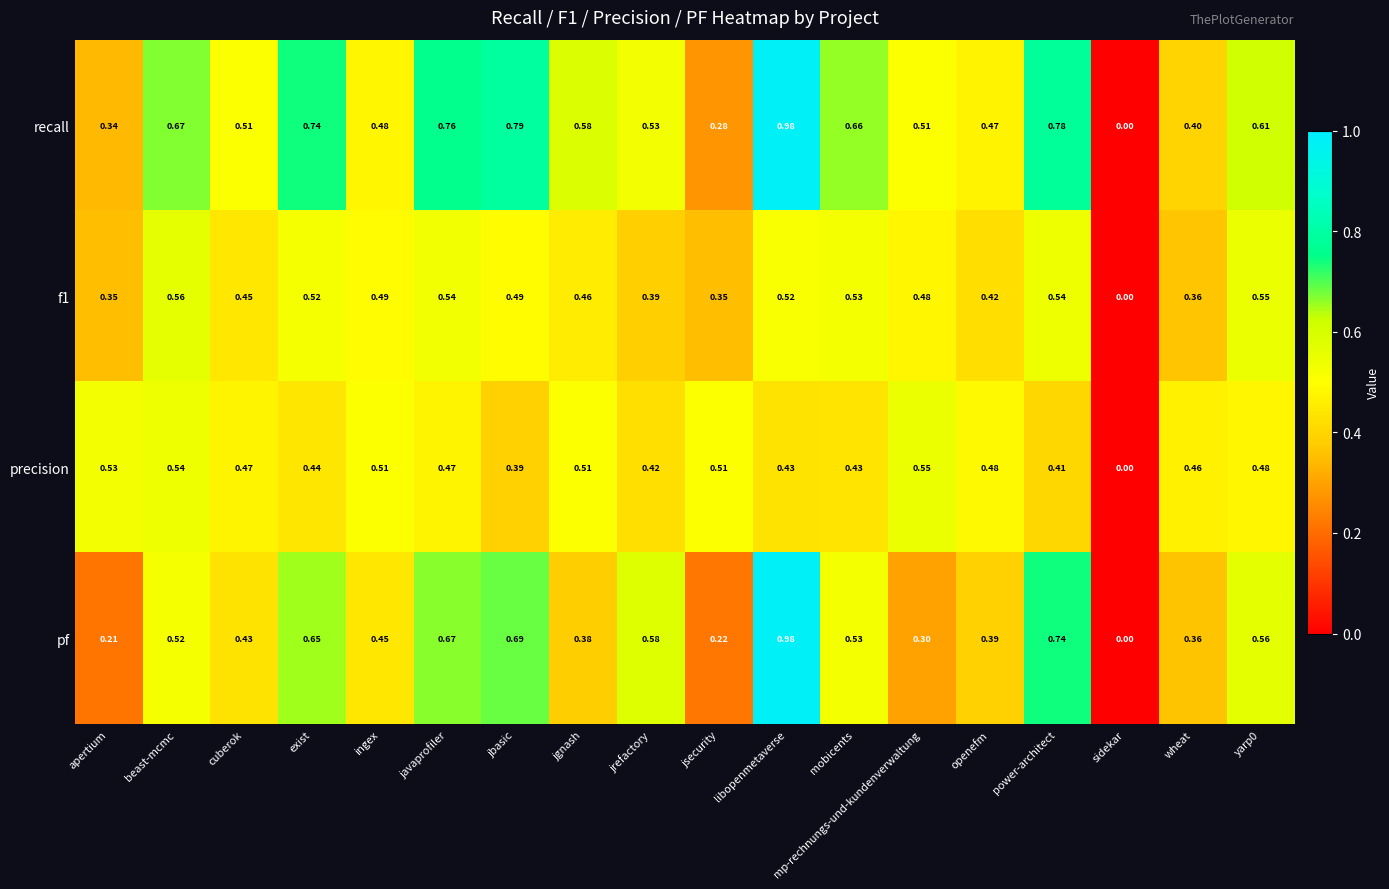

At which category is the sum across all series the highest?

libopenmetaverse